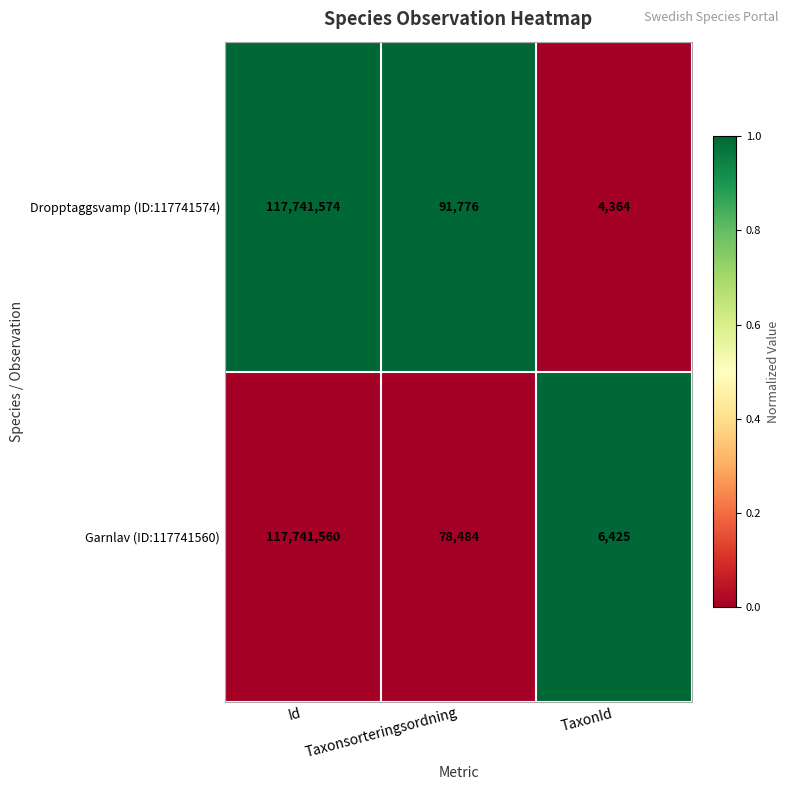

What is the difference between the highest and lowest values at Taxonsorteringsordning?

13292